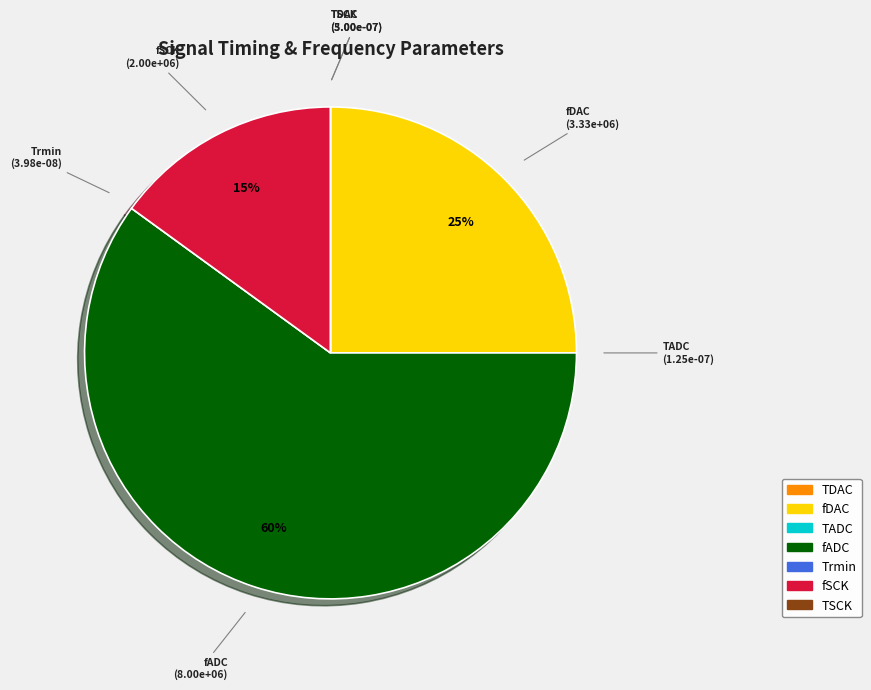

The fDAC slice represents 25% of the pie. True or false?

True